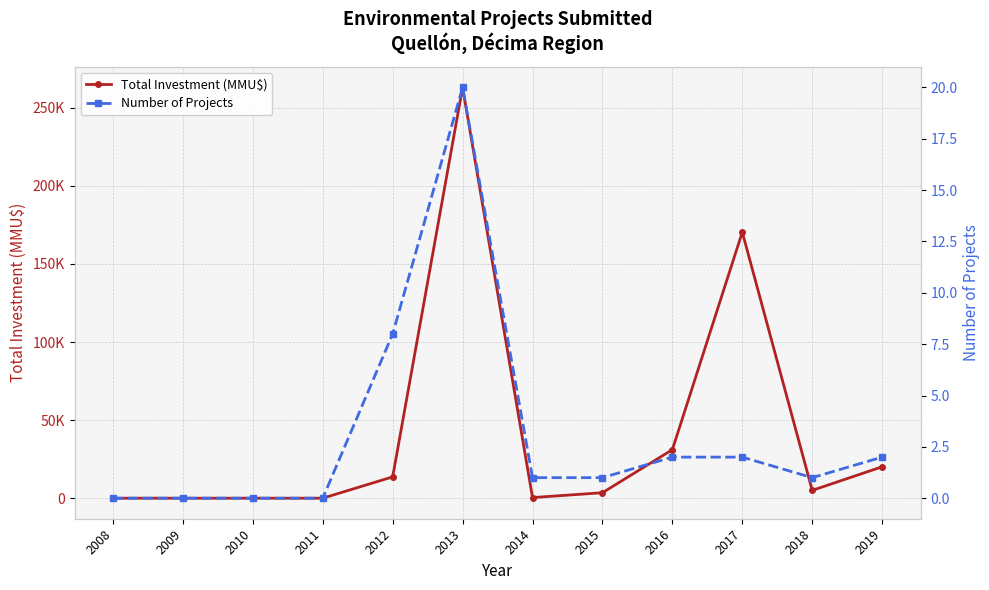

True or false: Number of Projects and Total Investment (MMU$) intersect in this chart.

False